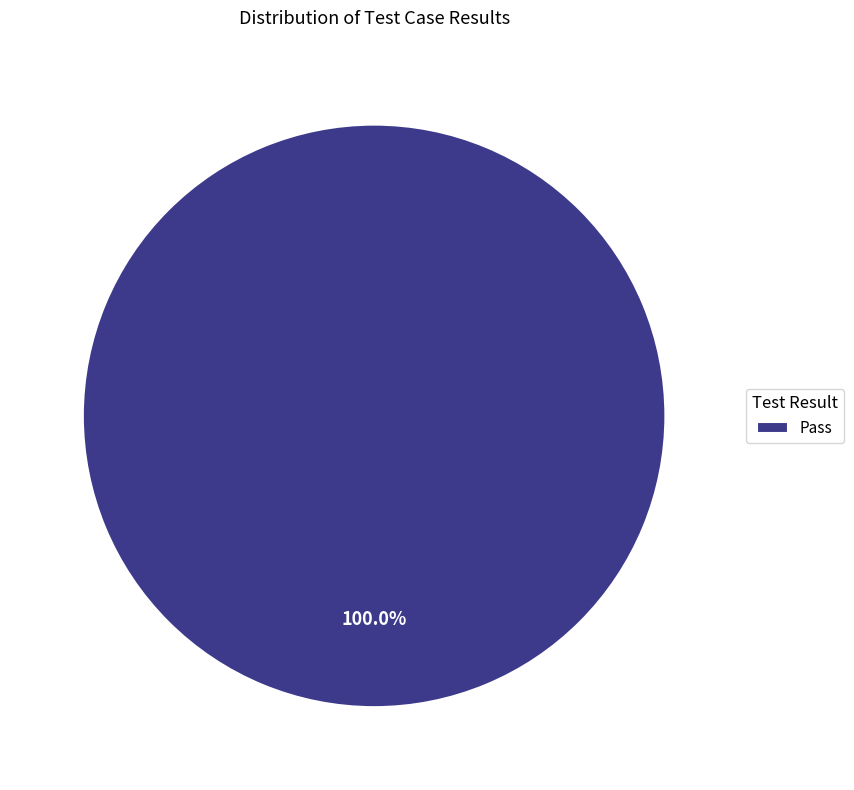

Rank the categories by value from highest to lowest.

Pass